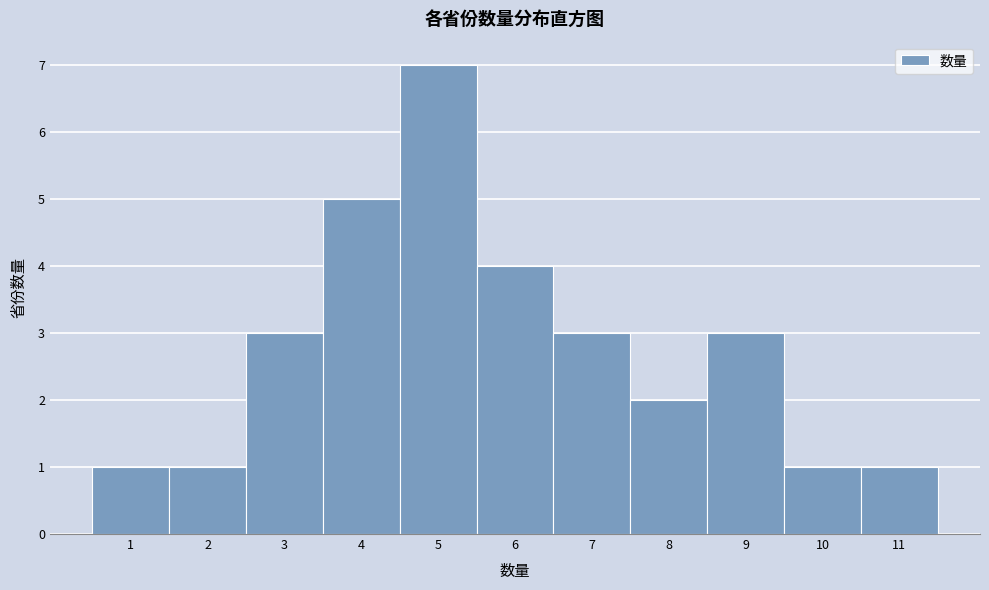

Over which range of the x-axis is the bar tallest?

4.5 to 5.5